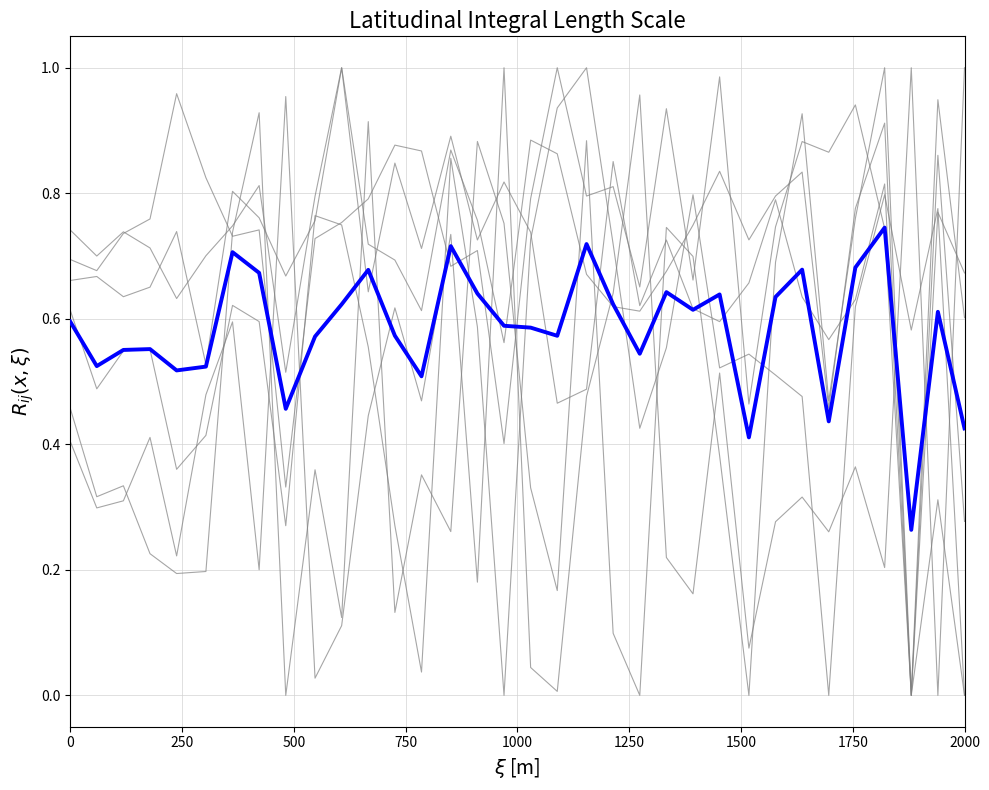

Does the chart display data point markers on the line(s)?

No